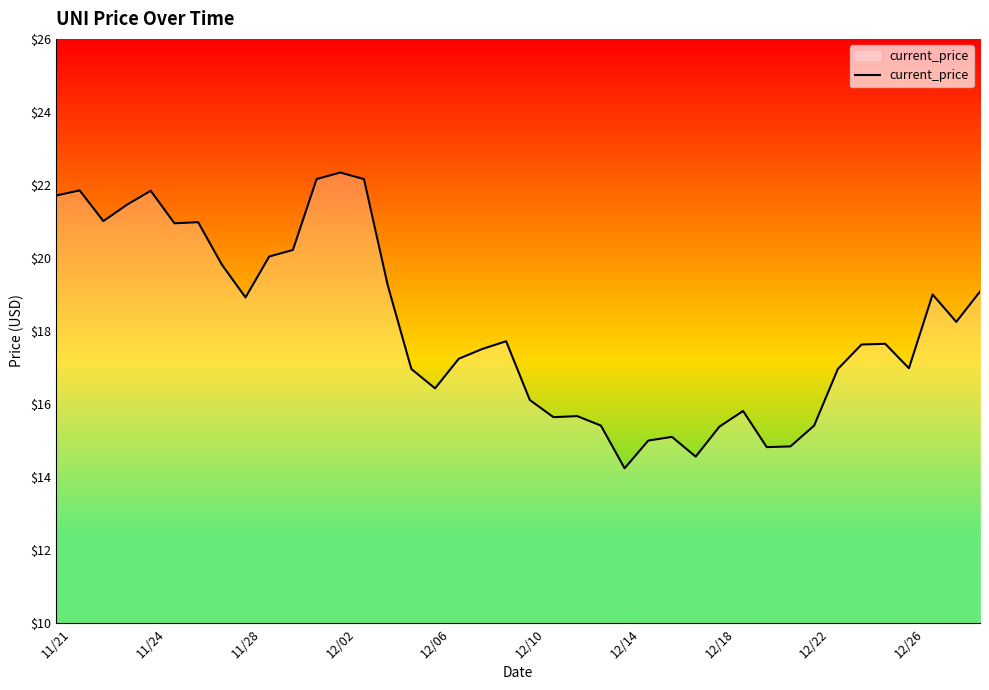

True or false: there are more than 0 points higher than both neighbors.

True